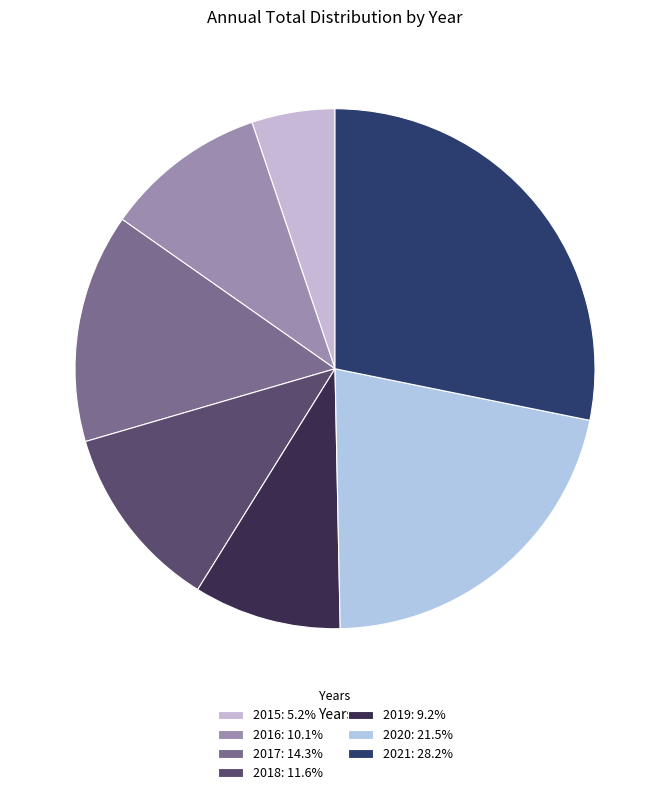

How much of the chart is everything except 2019?

90.8%